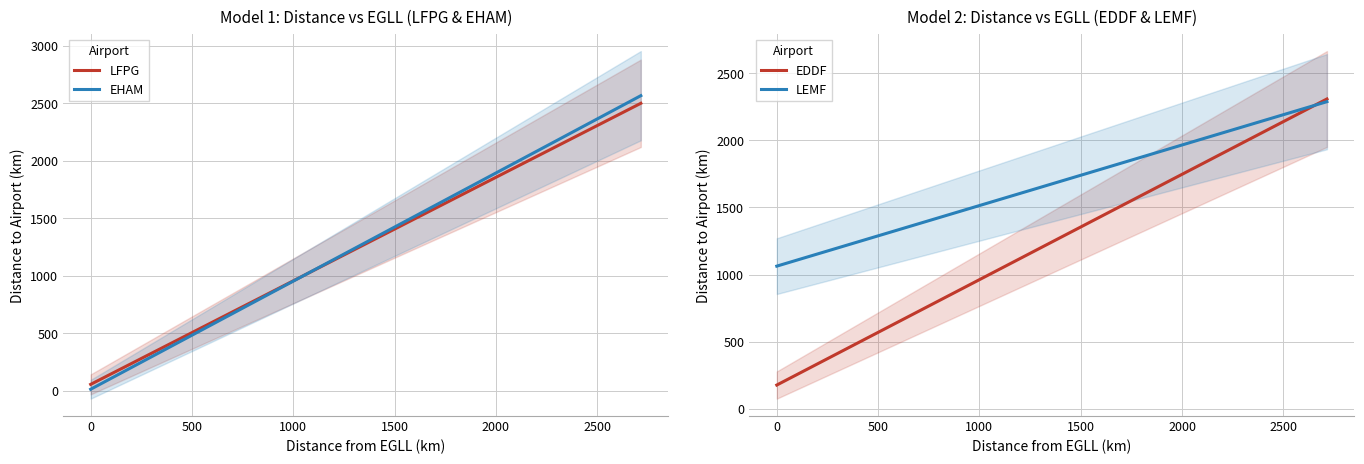

Which series has the largest total across all categories?

LEMF